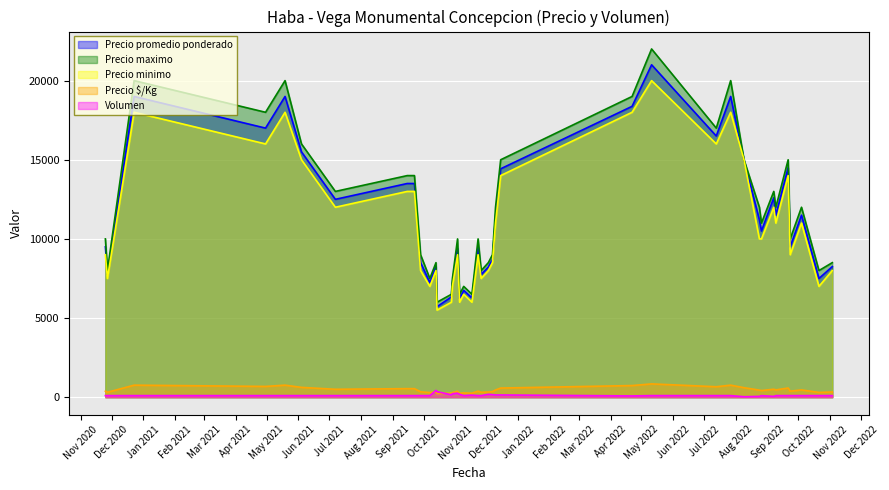

What is the difference between the Precio $/Kg values at 2022-04-22 and 2021-11-26?

425